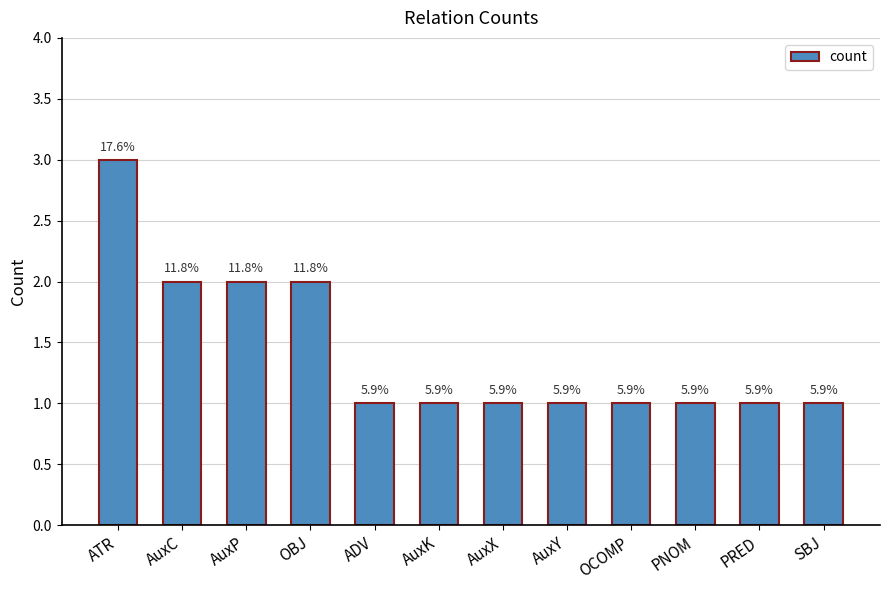

What is the maximum value shown in the chart?

3